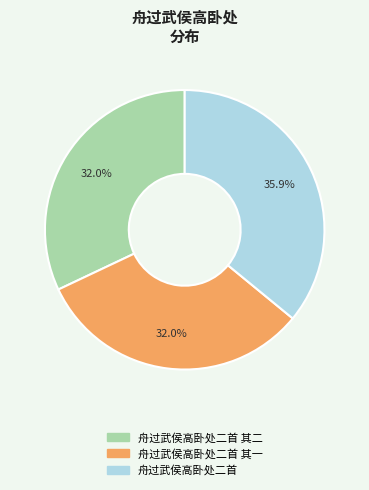

Is there any slice that represents more than half of the pie?

No